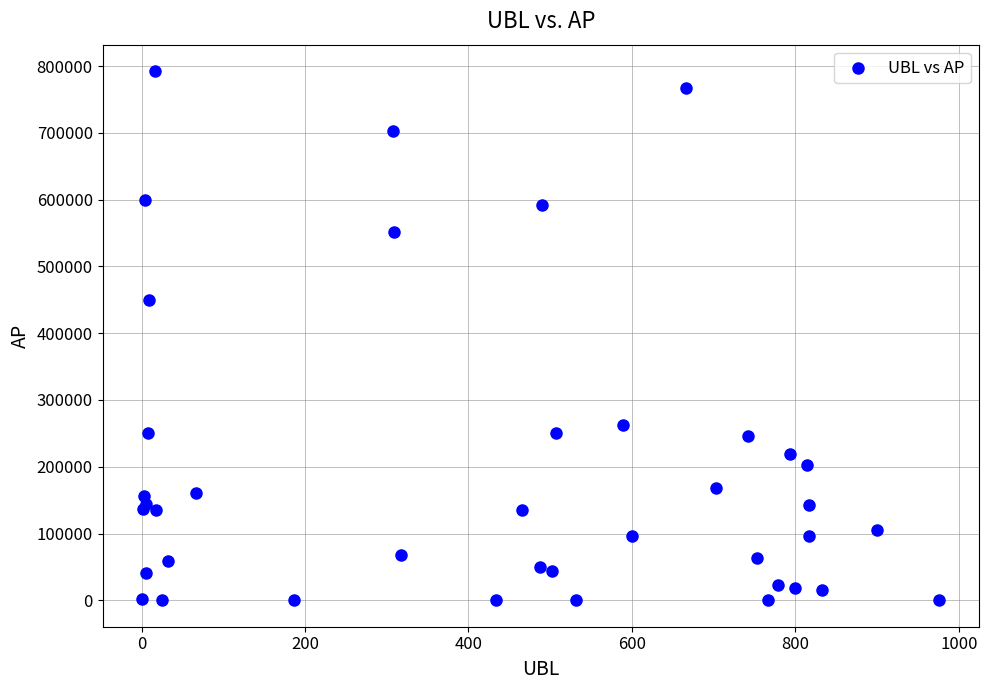

What Y value in the scatter plot is closest to 396277?

450421